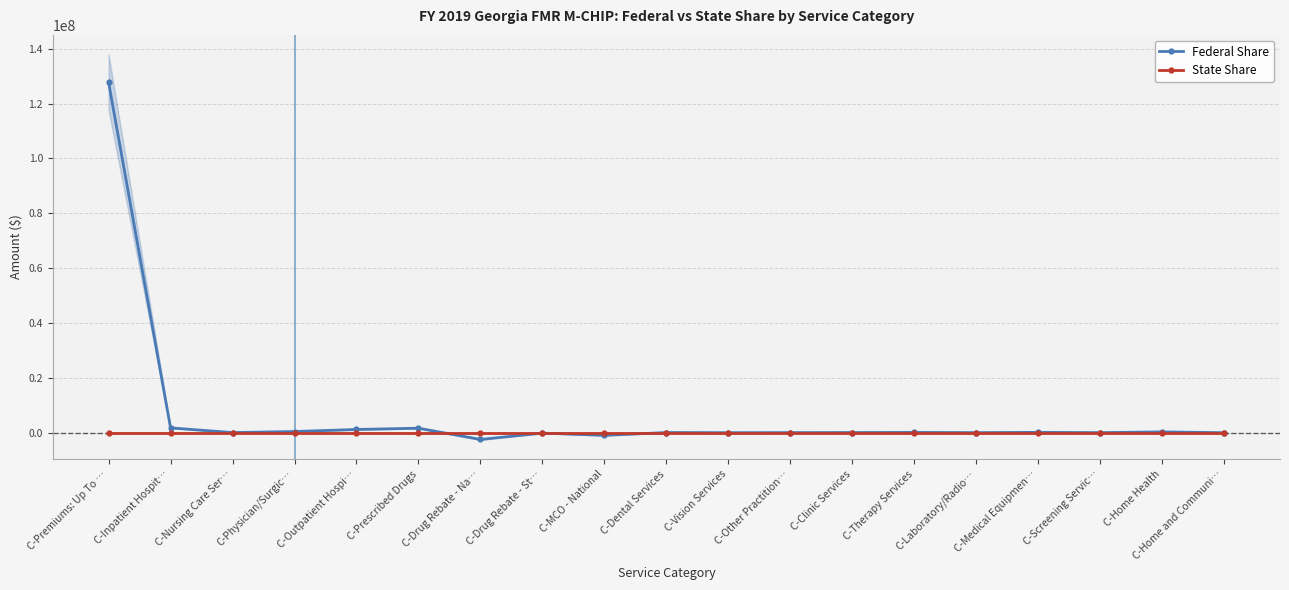

How many categories are shown in the chart?

19